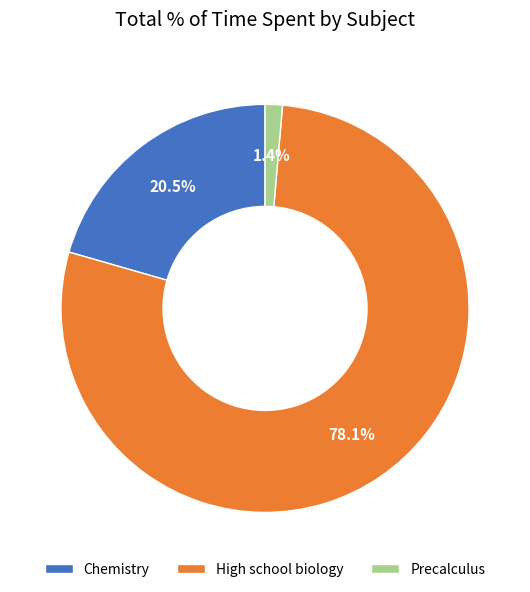

Which slice is the smallest?

Precalculus